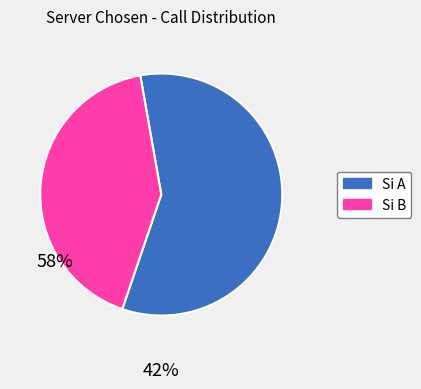

Which has a higher value, Si A or Si B?

Si A